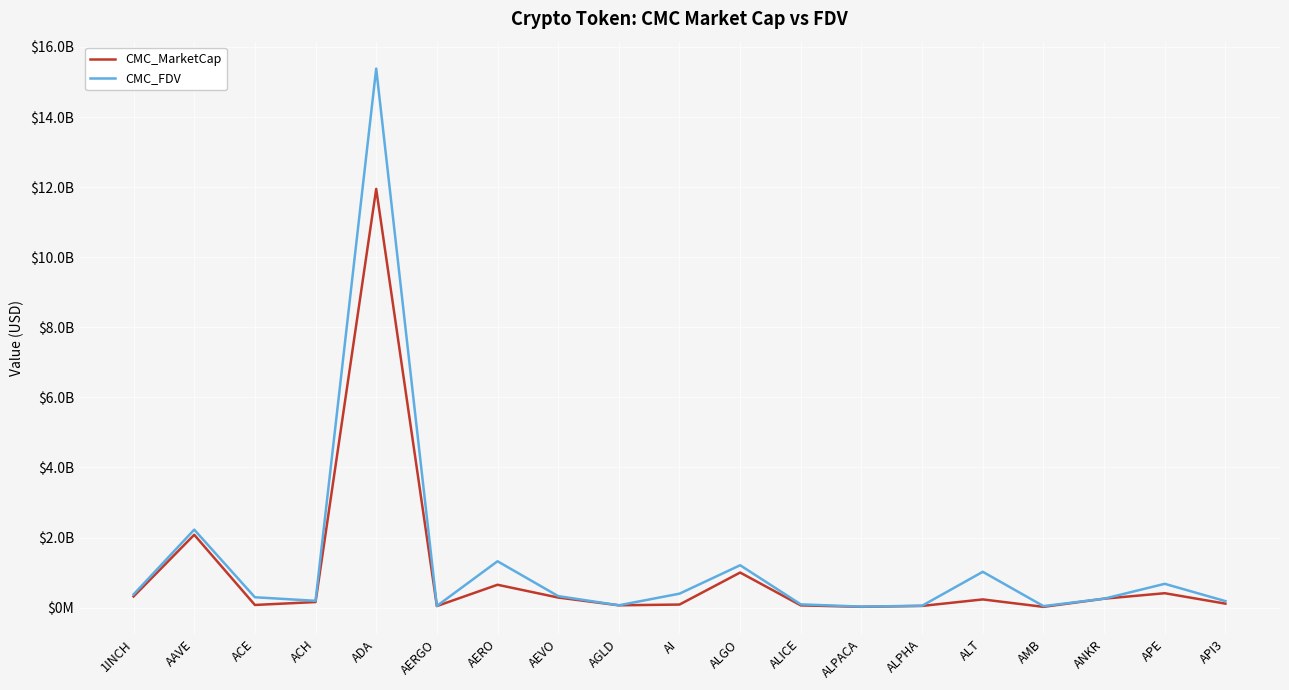

In CMC_MarketCap, how many points are lower than both neighbors (excluding endpoints)?

5